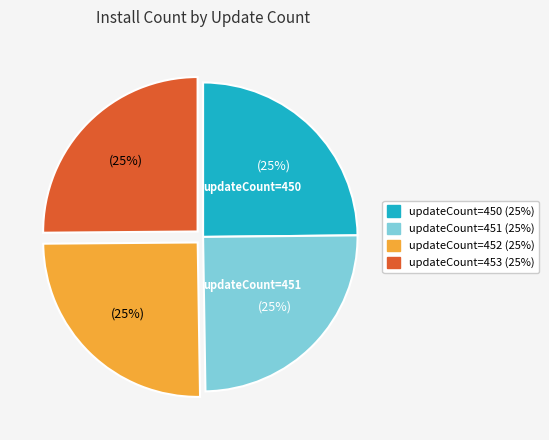

Does any single category account for the majority?

No